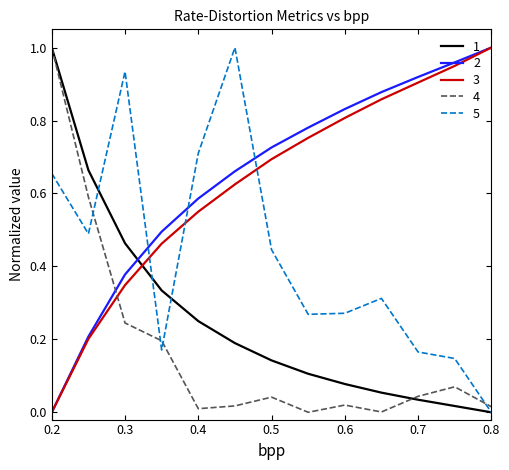

True or false: 5 and 2 intersect in this chart.

True